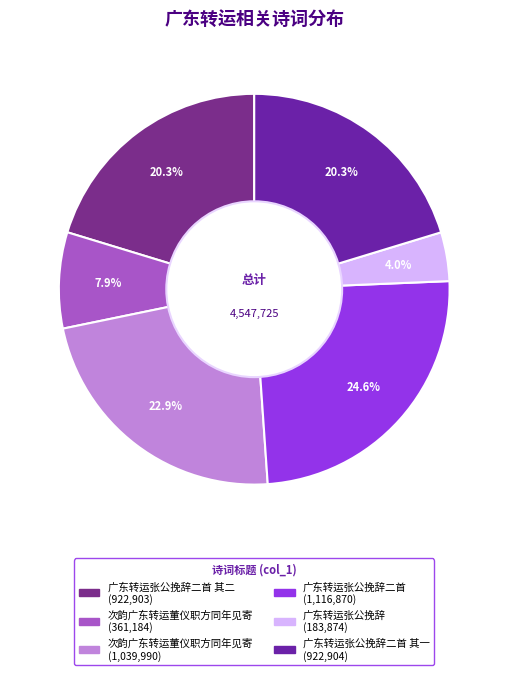

Count the number of slices in the pie.

6